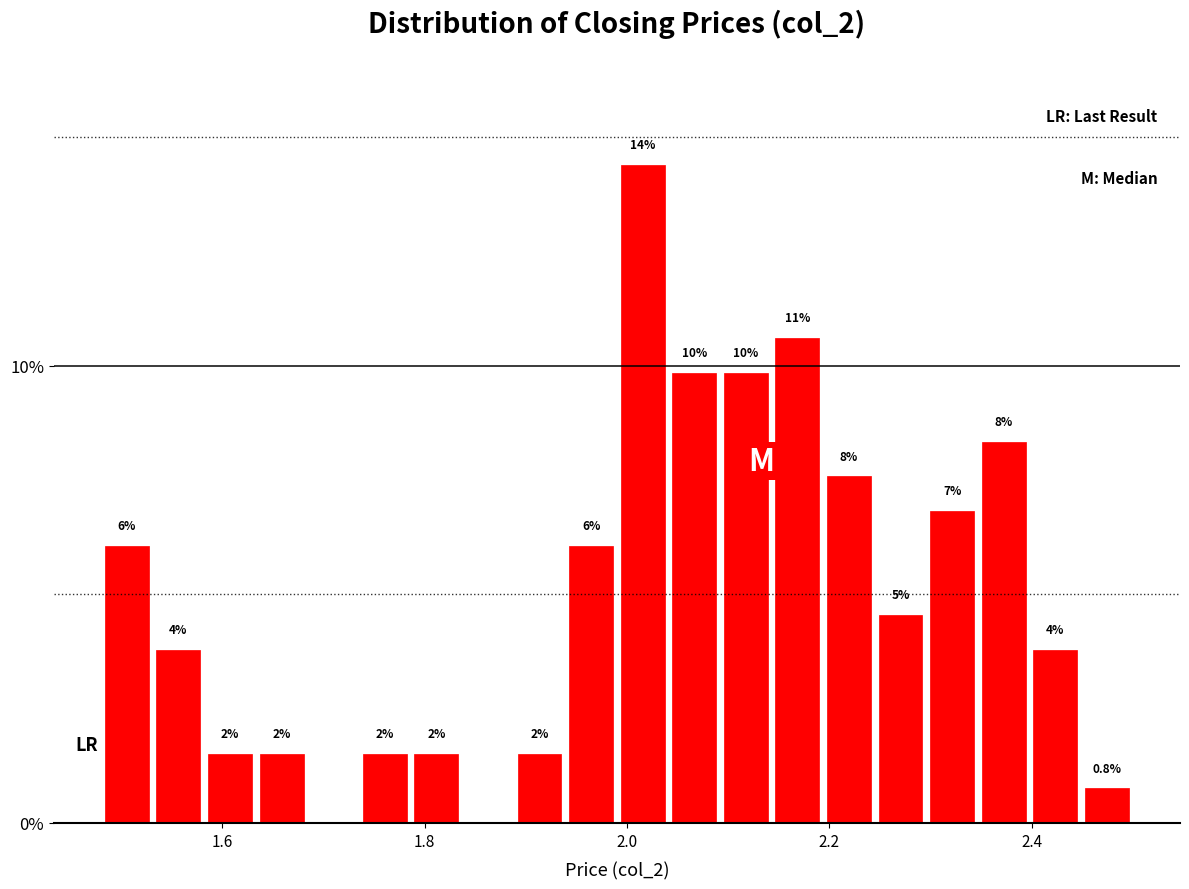

Read against the x-axis, roughly where is the centre of the tallest bar?

2.02